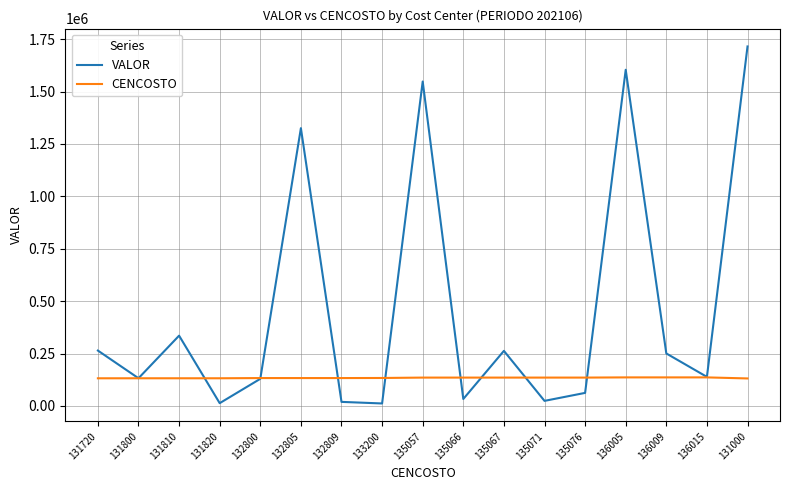

What is the minimum value shown in the chart?

11603